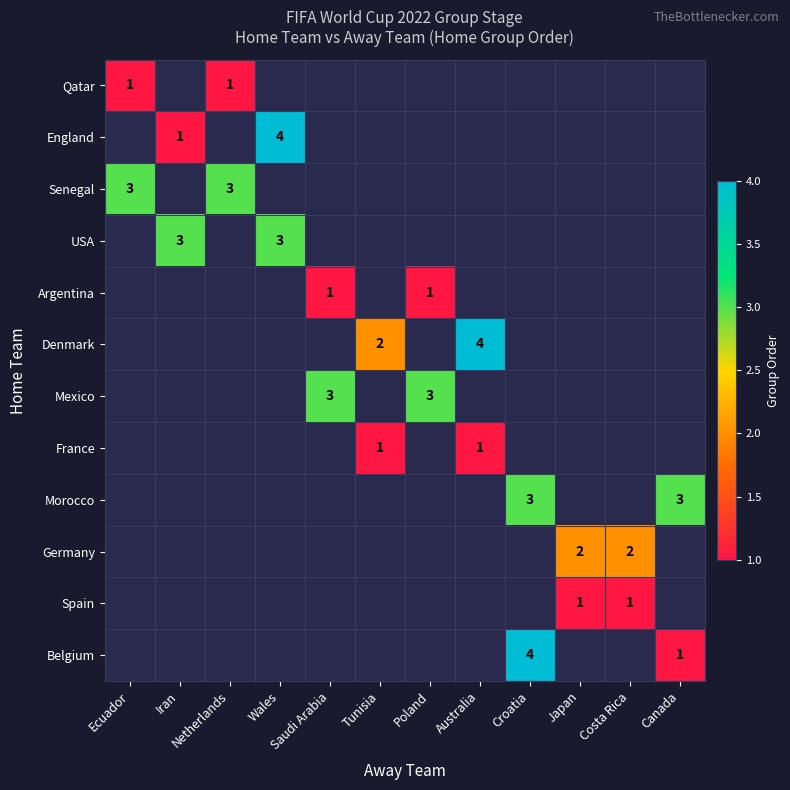

At how many categories does at least one series exceed 2?

9